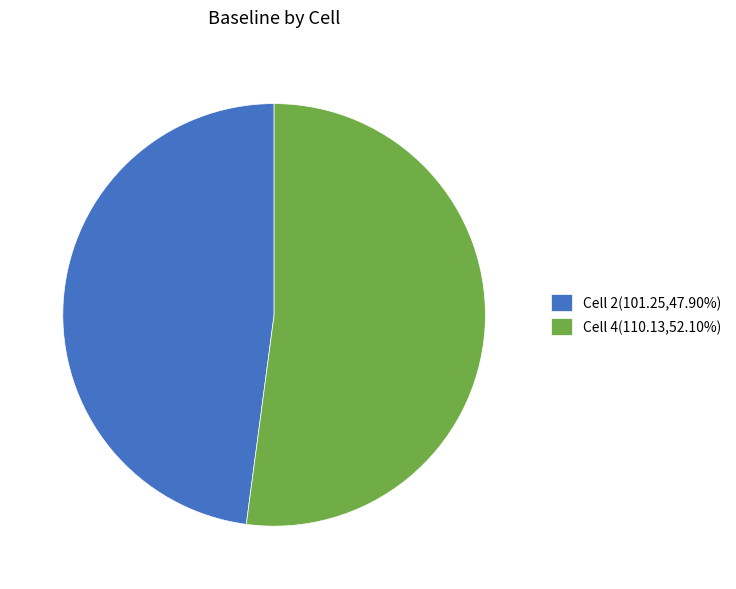

The Cell 4 slice represents 41% of the pie. True or false?

False